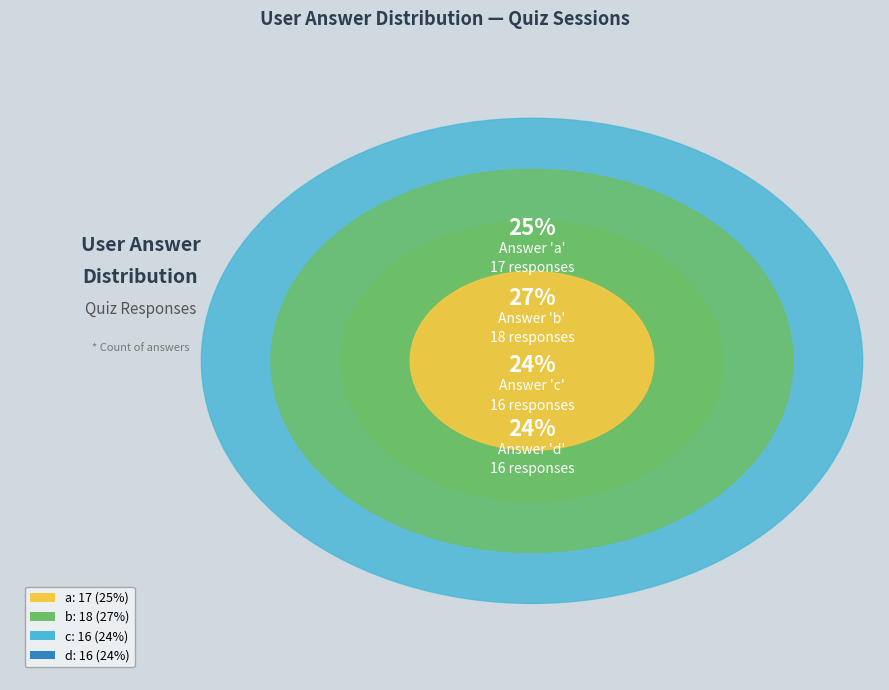

Rank the categories by value from highest to lowest.

b, a, c, d